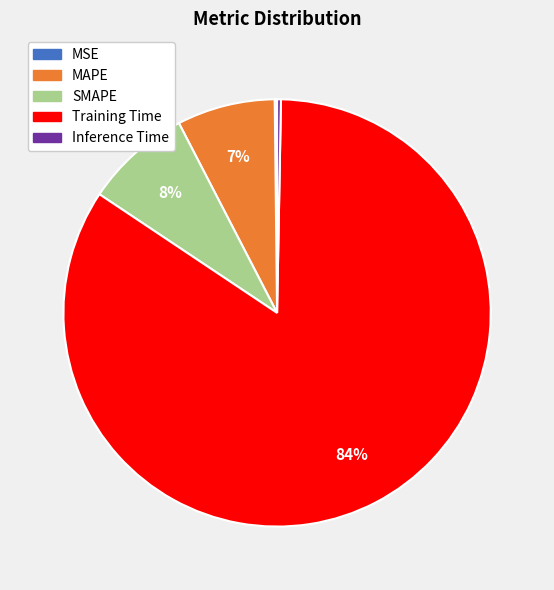

Combined, do MAPE and Training Time account for over 50%?

Yes